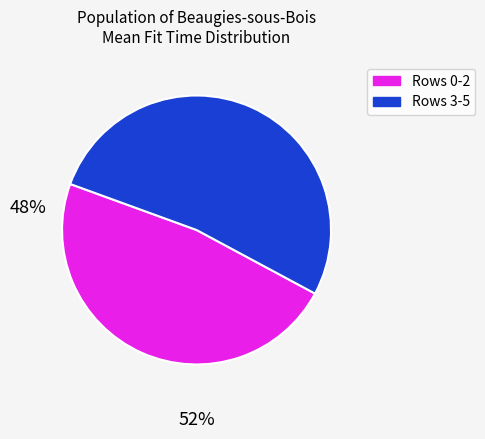

How many slices are in this pie chart?

2